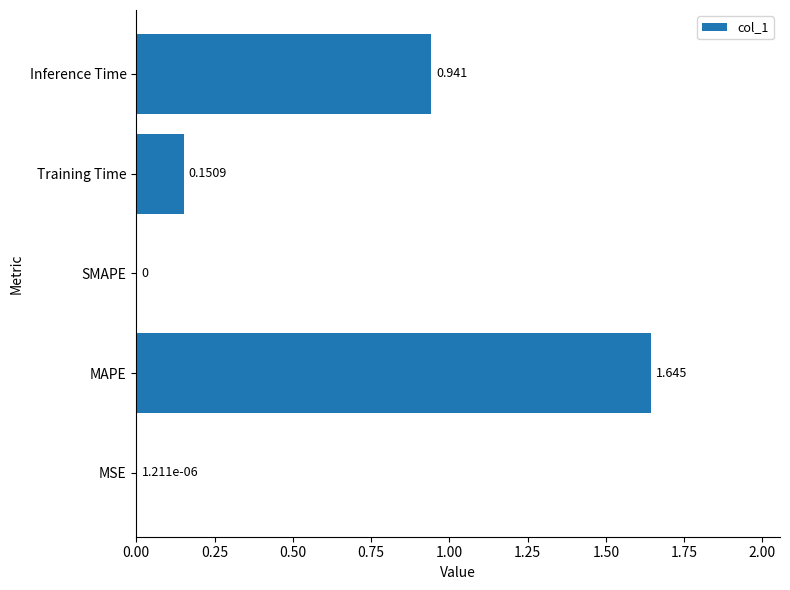

How many positive values are there?

4